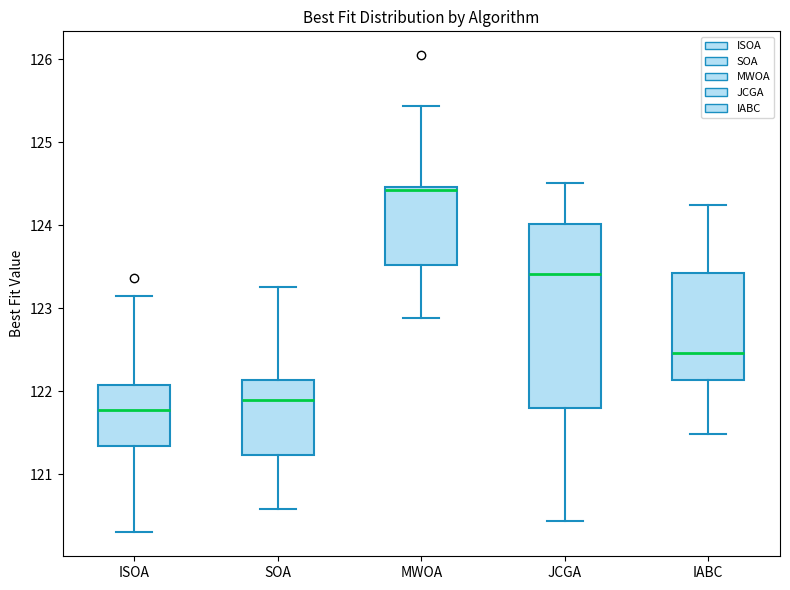

Reading left to right, read every box against the y-axis: the position of its median line, the range the box covers, and the ends of its whiskers. The values are not printed on the chart, so give them approximately, as read against the axis.

ISOA: median 121.8, box 121.3 to 122.1, whiskers 120.3 to 123.2
SOA: median 121.9, box 121.2 to 122.1, whiskers 120.6 to 123.3
MWOA: median 124.4, box 123.5 to 124.5, whiskers 122.9 to 125.4
JCGA: median 123.4, box 121.8 to 124.0, whiskers 120.4 to 124.5
IABC: median 122.5, box 122.1 to 123.4, whiskers 121.5 to 124.2